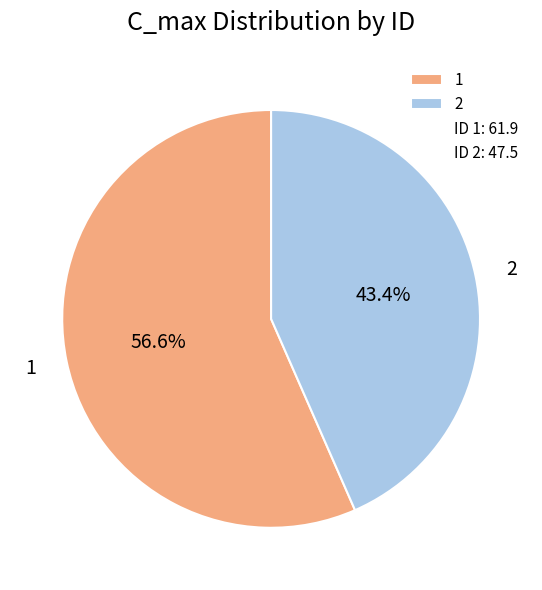

What is the total percentage of 1 and 2?

100.0%